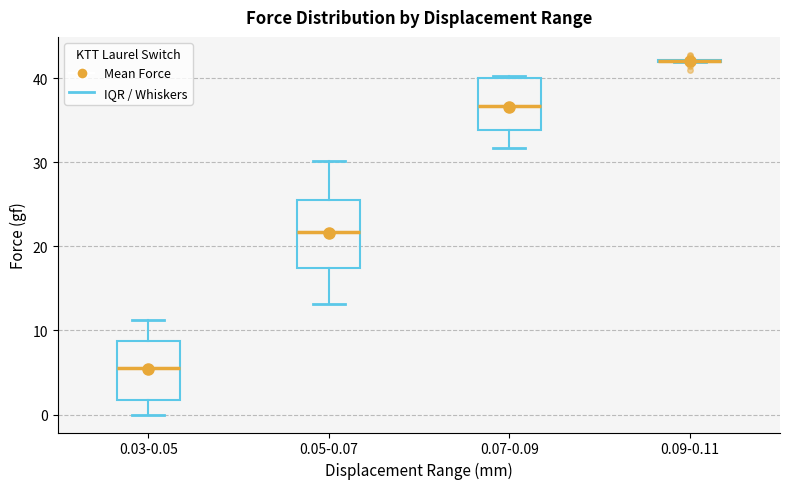

Which box is the tallest, from its lower edge to its upper edge?

0.05-0.07